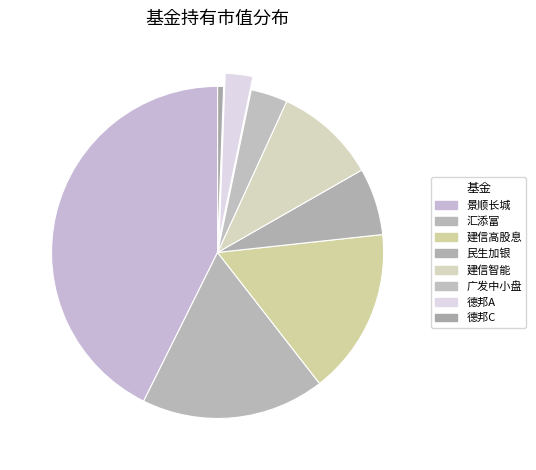

Count the number of slices in the pie.

8